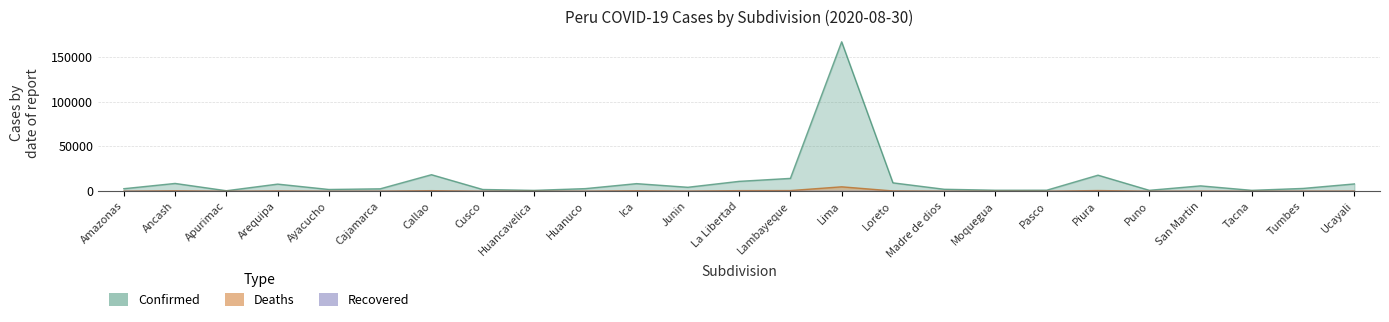

The Deaths series shows 25 at Pasco. True or false?

True